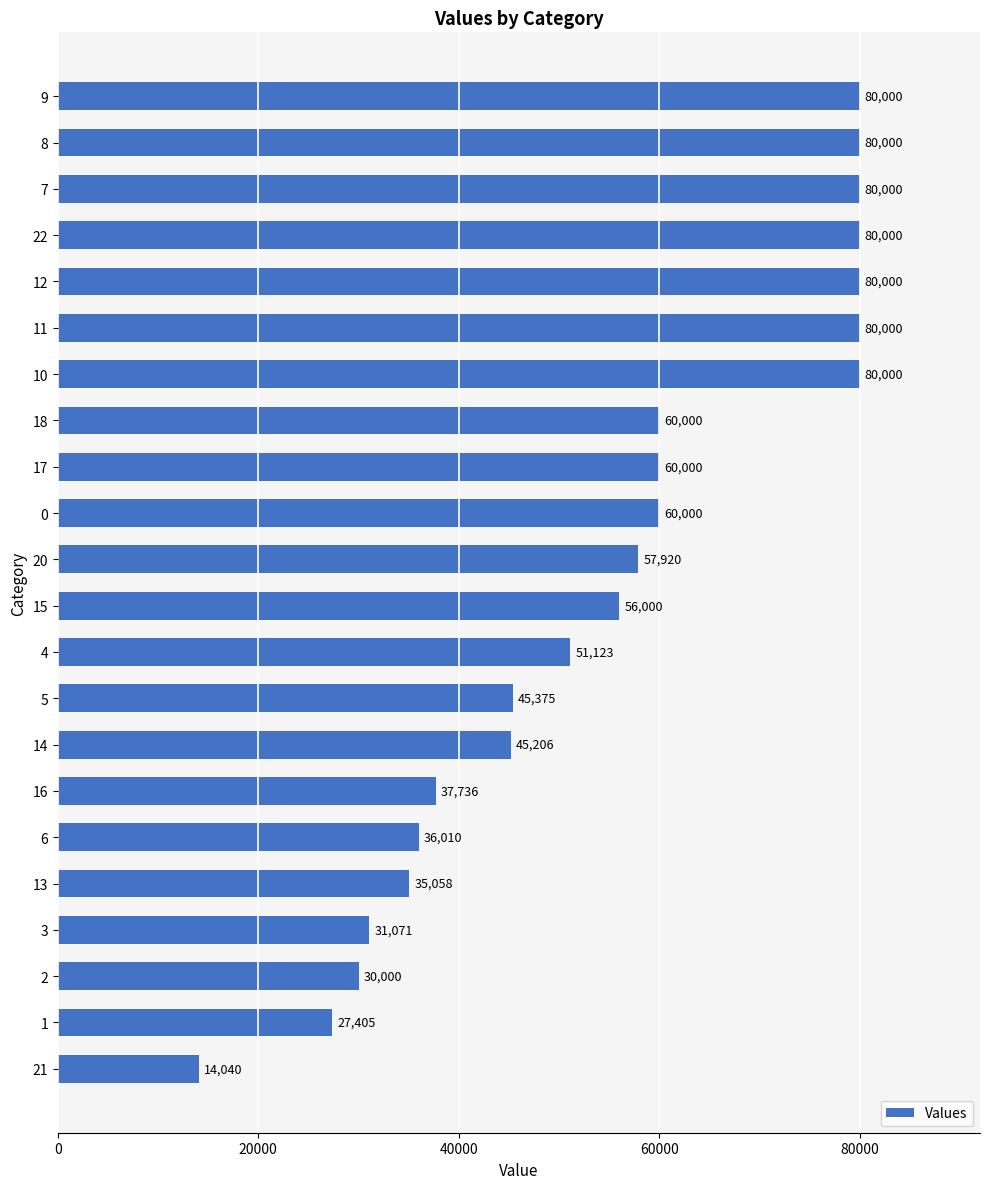

Which category has the lowest value across all series?

21